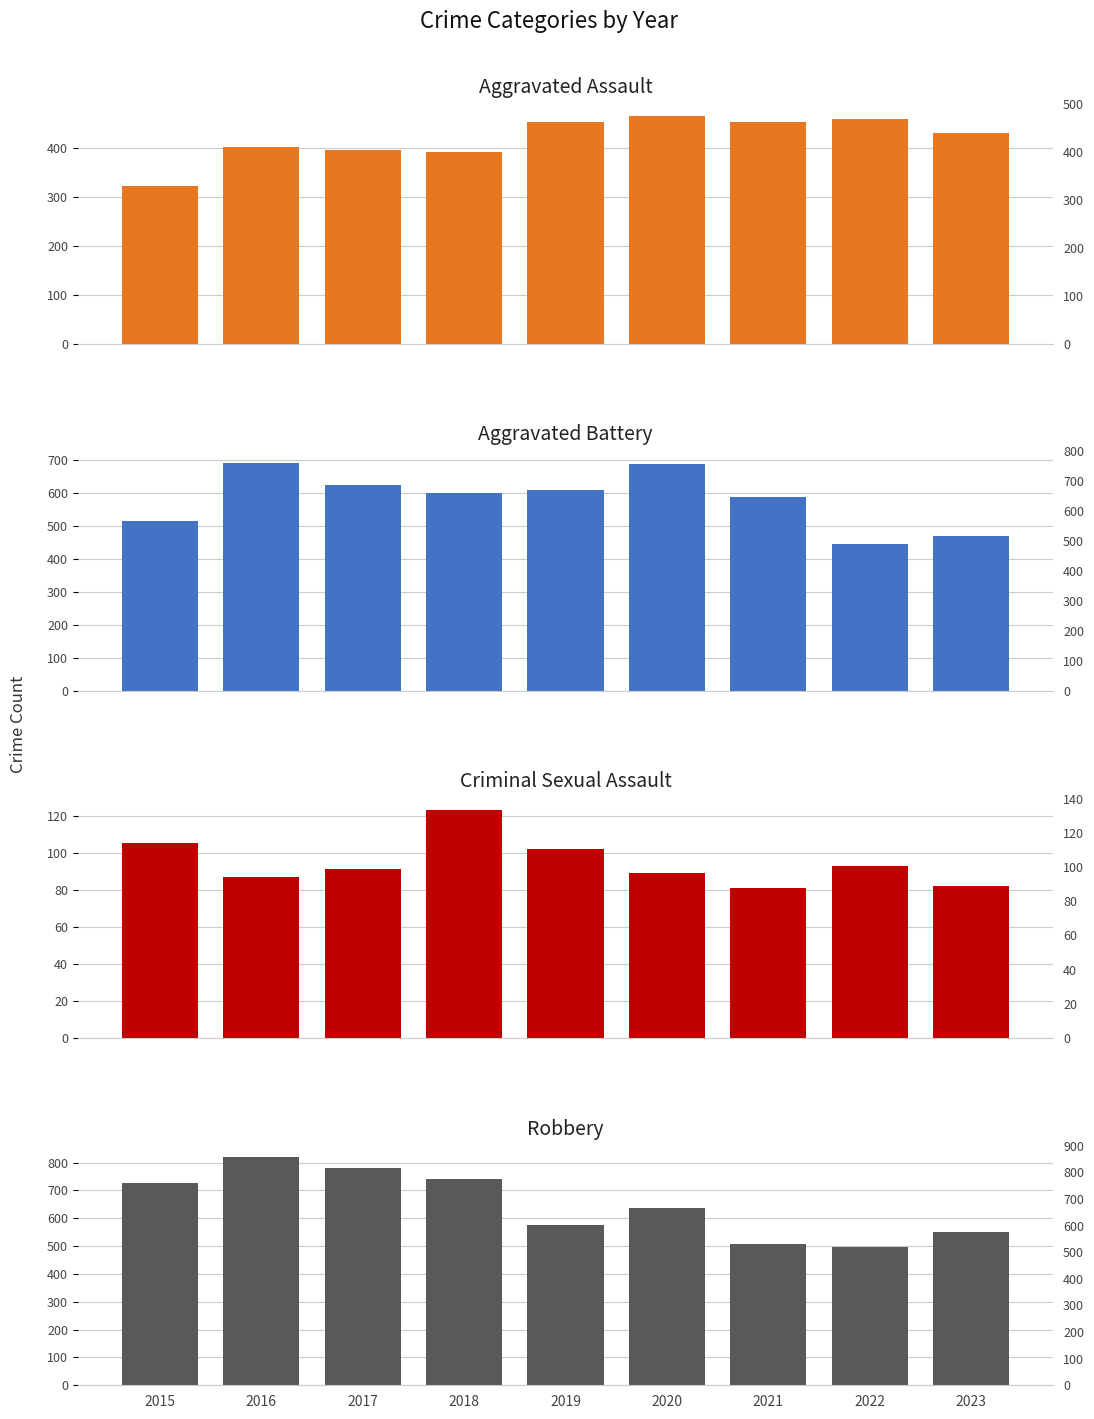

What is the total value across all series at 2018?

1856